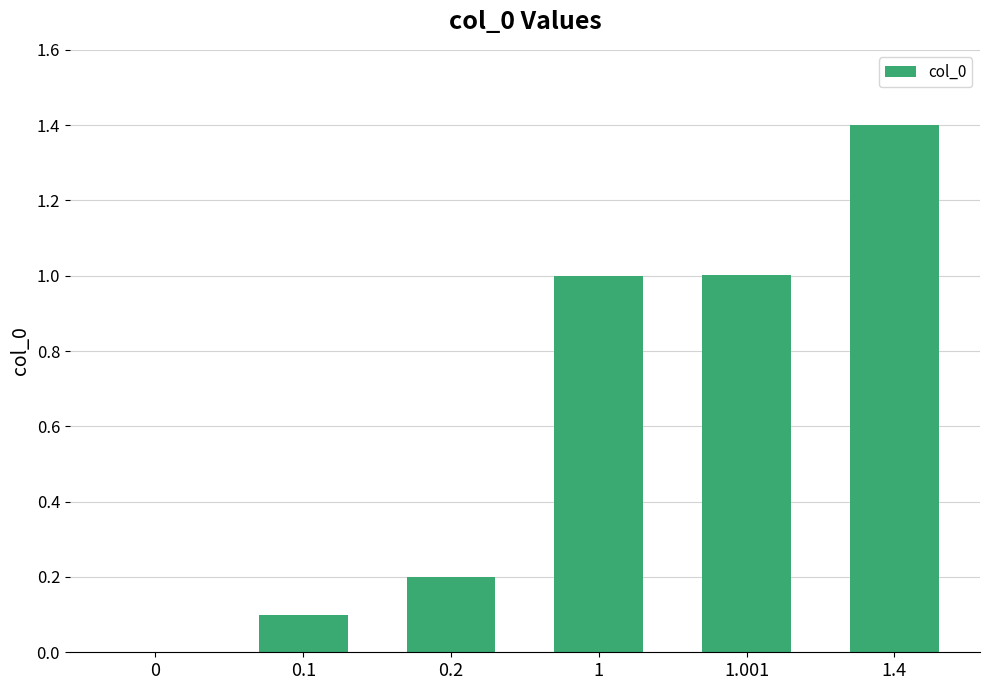

What is the difference between the values at 0 and 1?

1.0